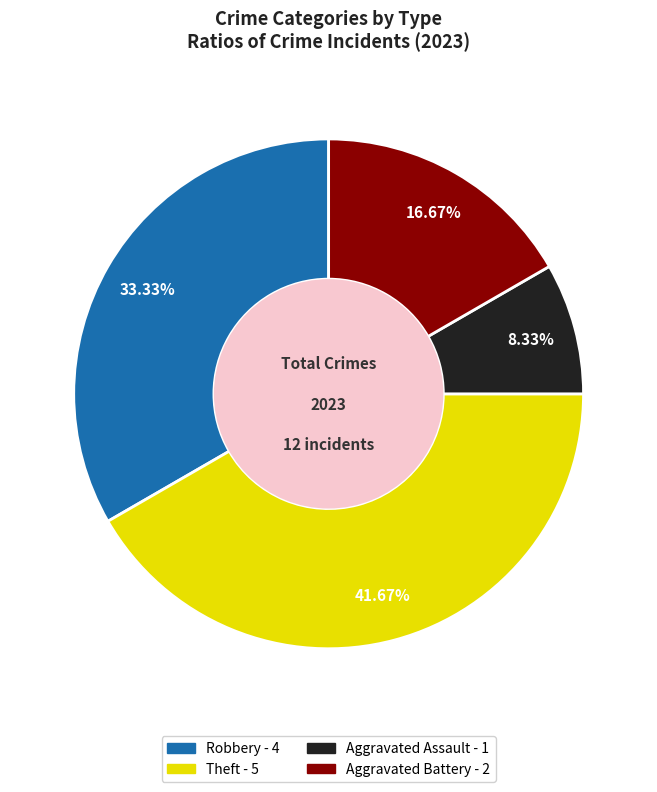

To the nearest percent, what is the average slice percentage?

25%